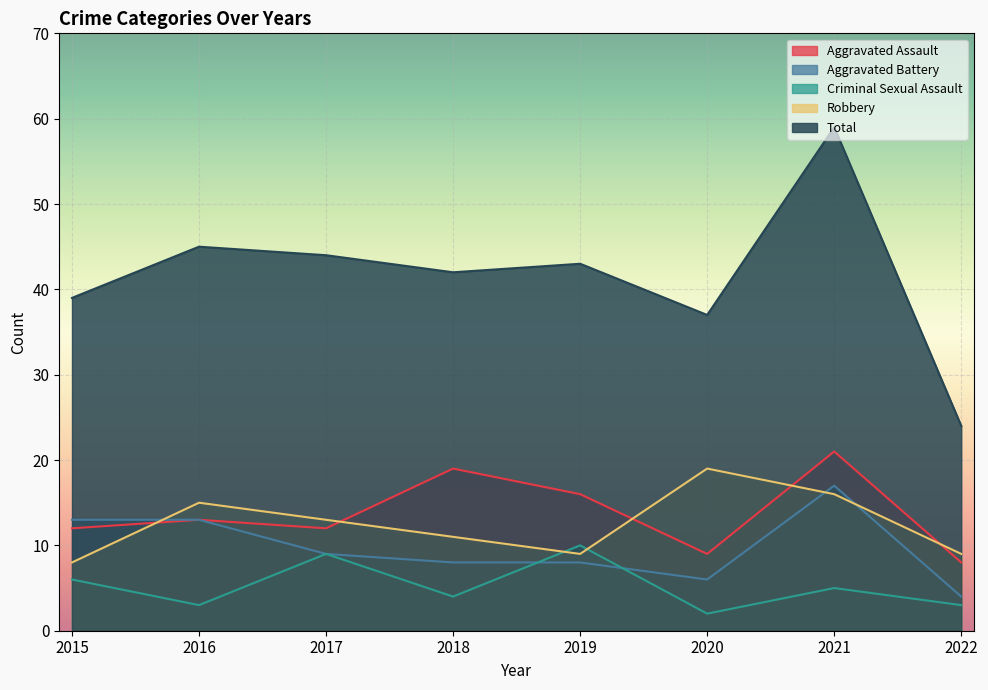

Where is the first local minimum for Criminal Sexual Assault?

2016